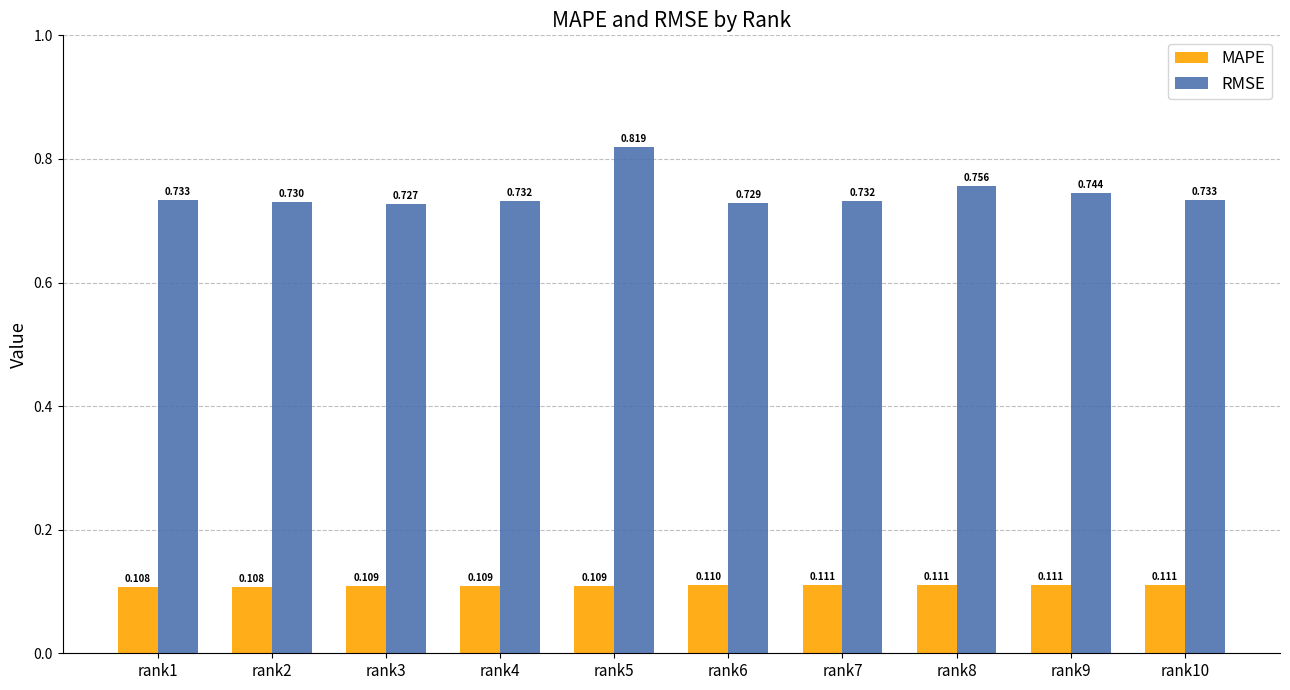

Between rank4 and rank6, which series saw the biggest shift?

RMSE